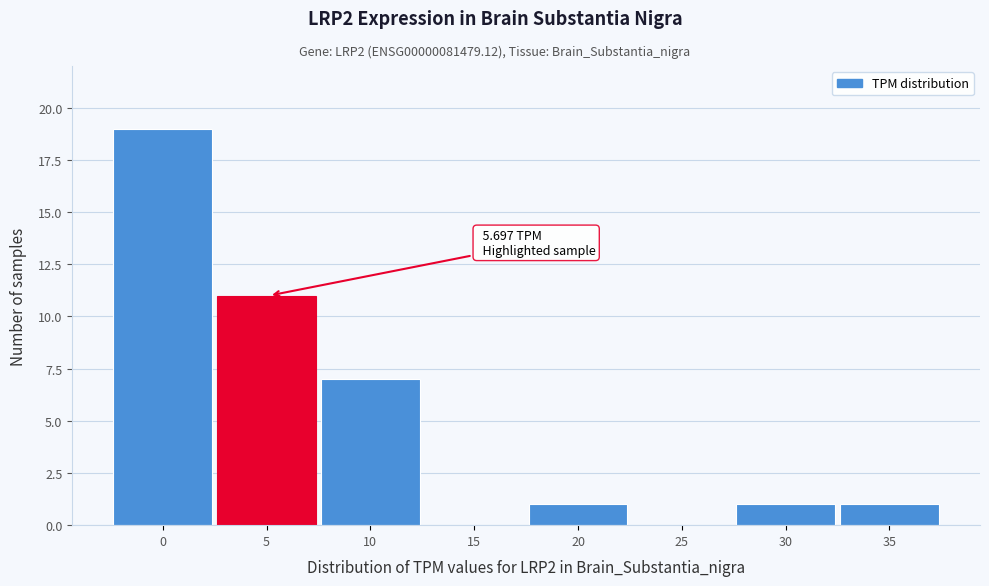

Reading right to left, extract all data points from this chart.

35=1	30=1	25=0	20=1	15=0	10=7	5=11	0=19